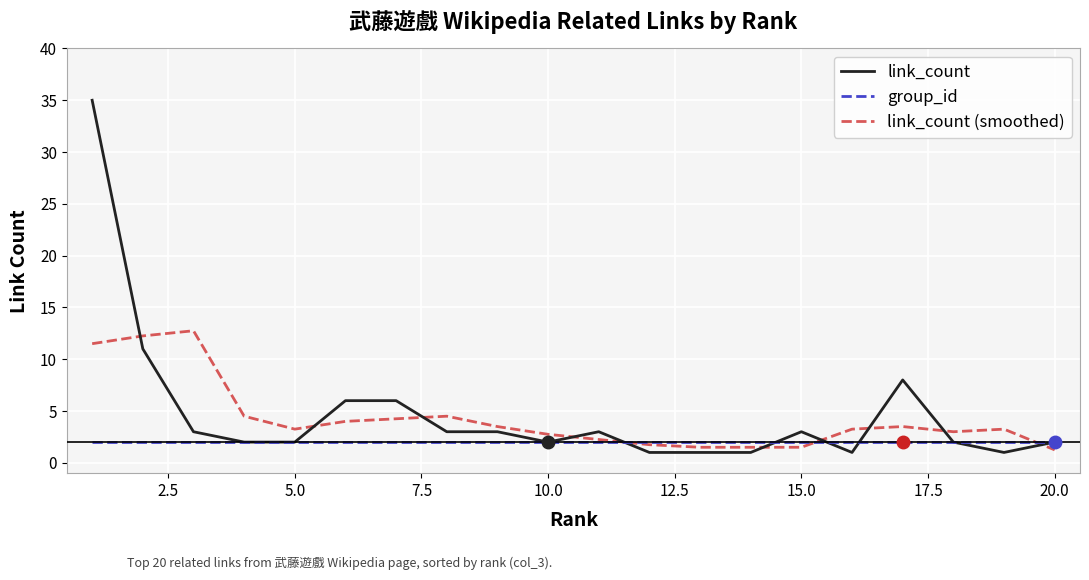

Which series has the largest total across all categories?

link_count